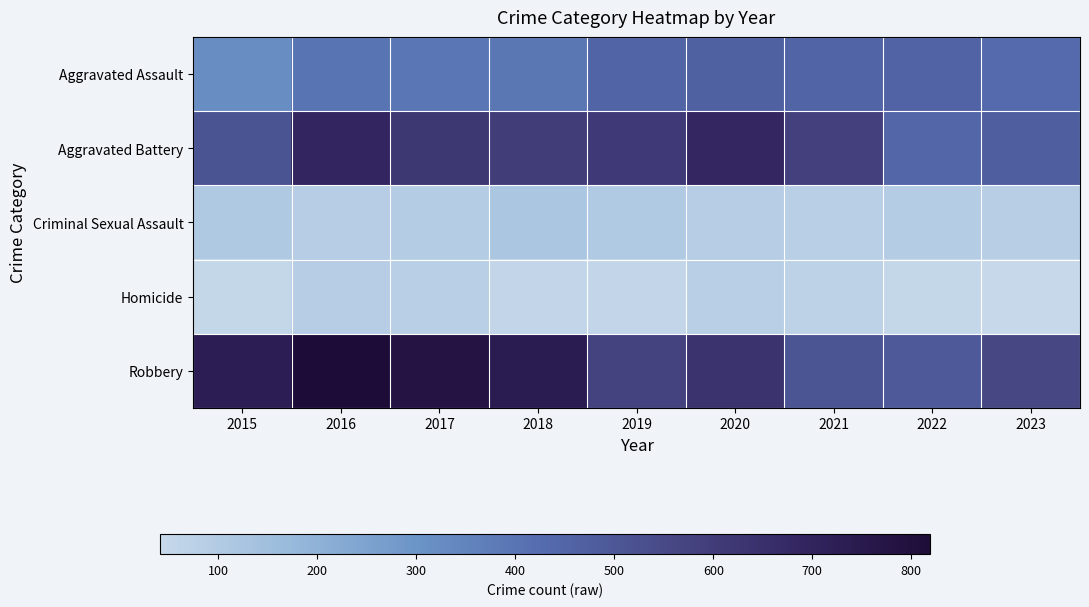

At which category does the chart reach its minimum across all series?

2023